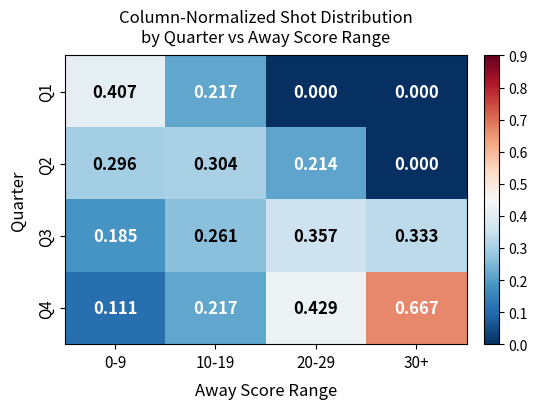

Is the value of Q2 at 10-19 greater than the value of Q4 at 30+?

No